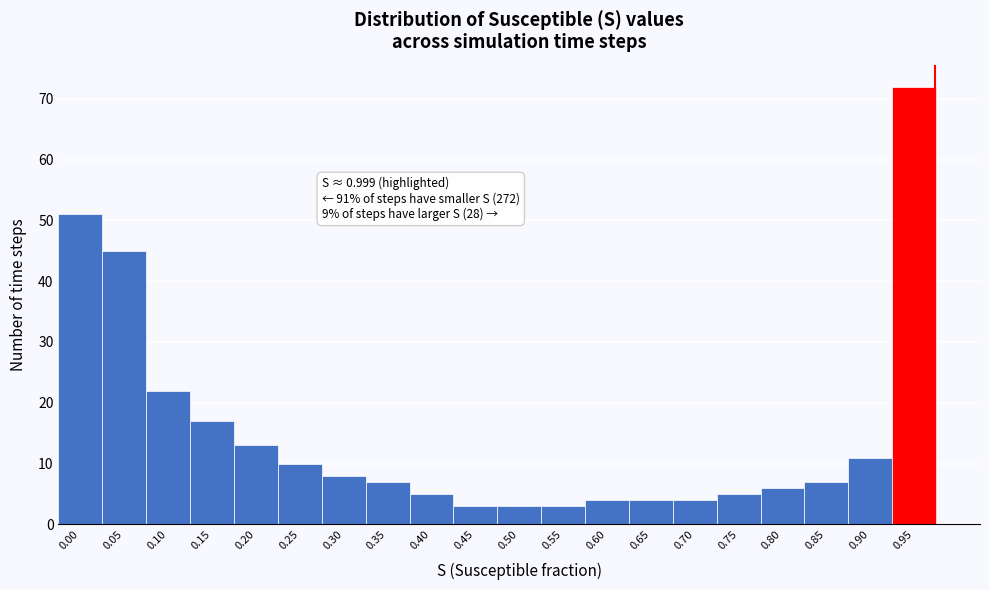

Reading left to right, transcribe all the data shown in this chart.

51	45	22	17	13	10	8	7	5	3	3	3	4	4	4	5	6	7	11	72